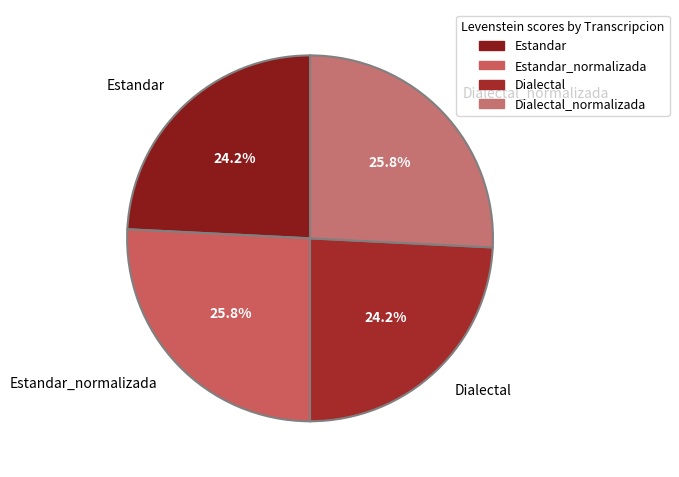

The Estandar slice represents 24% of the pie. True or false?

True